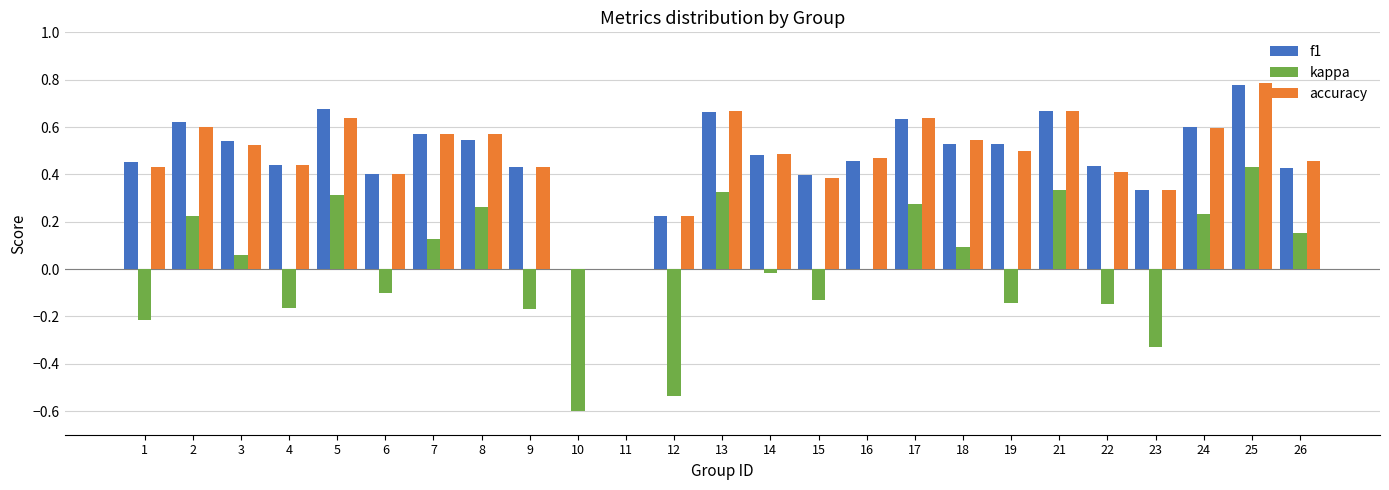

What is the total value across all series at 24?

1.4